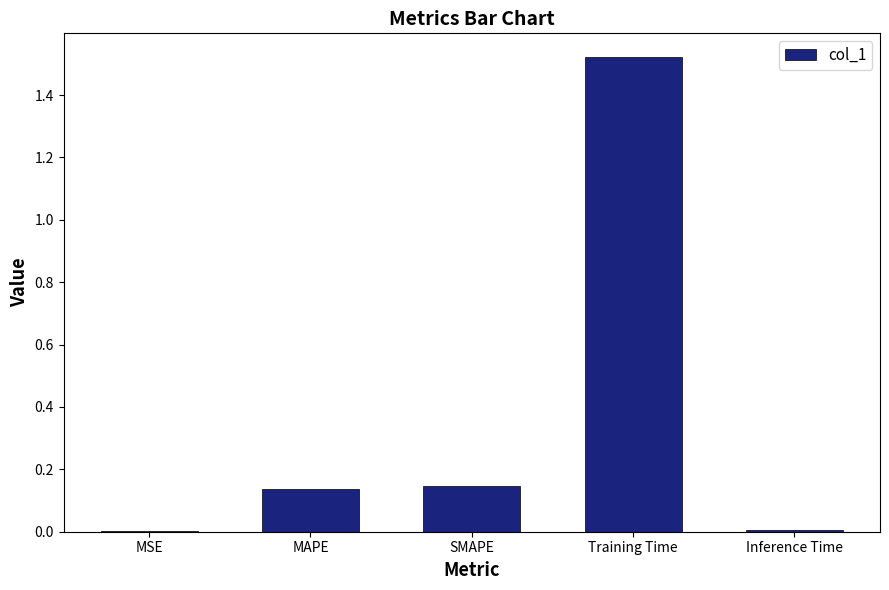

What is the average value?

0.4